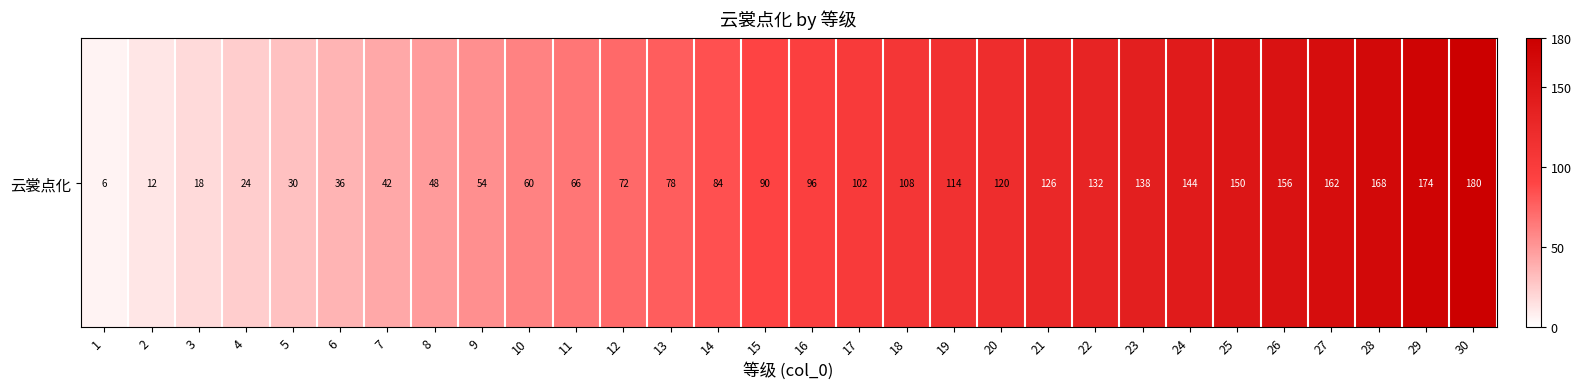

Reading right to left, list all the values displayed in this chart.

30=180	29=174	28=168	27=162	26=156	25=150	24=144	23=138	22=132	21=126	20=120	19=114	18=108	17=102	16=96	15=90	14=84	13=78	12=72	11=66	10=60	9=54	8=48	7=42	6=36	5=30	4=24	3=18	2=12	1=6